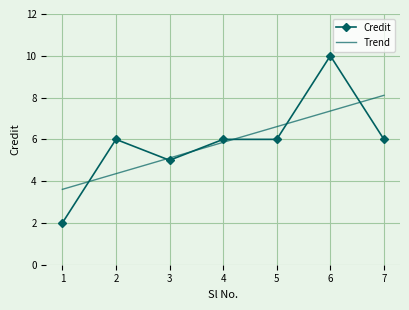

How many Credit values are between 5 and 6?

5